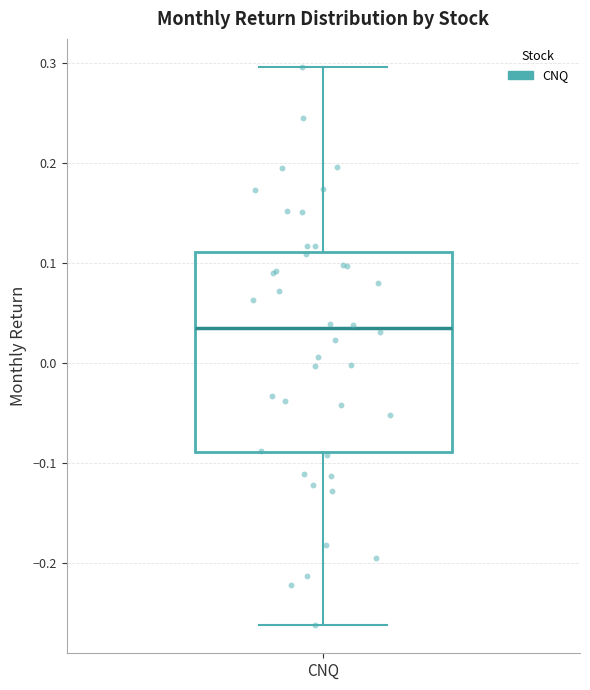

Transcribe this box plot: give where the median line is, the range the box spans, and where the two whiskers end, as read against the y-axis. The values are not printed on the chart, so give them approximately, as read against the axis.

median 0.03, box -0.09 to 0.11, whiskers -0.26 to 0.30